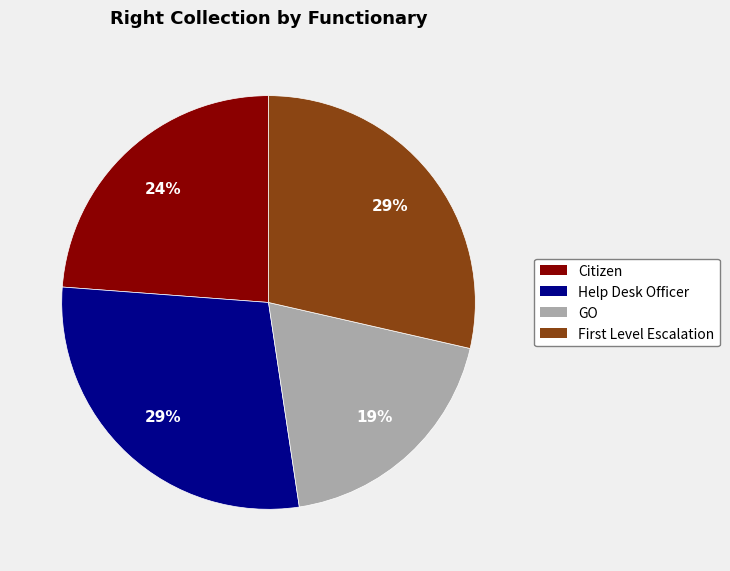

The Help Desk Officer slice represents 23% of the pie. True or false?

False